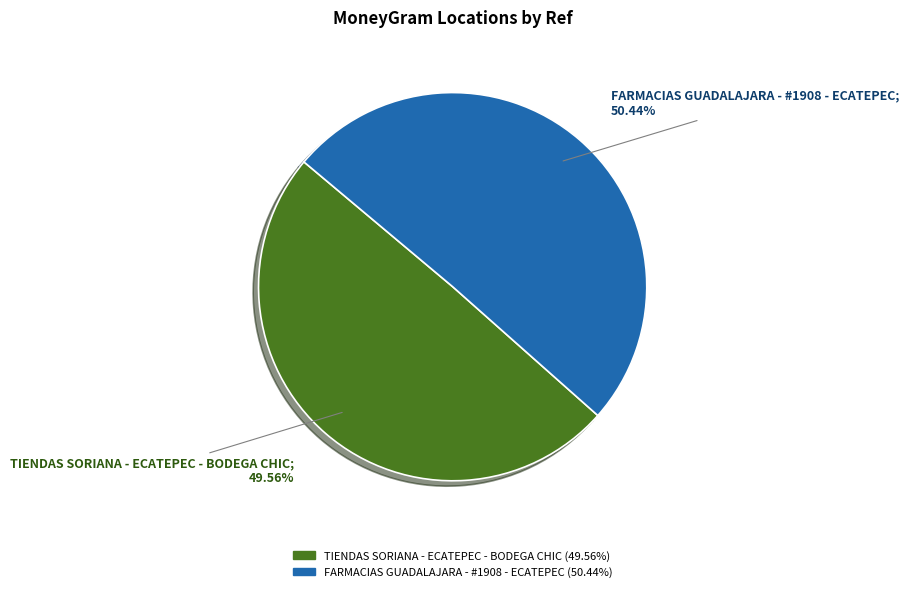

How many slices are in this pie chart?

2